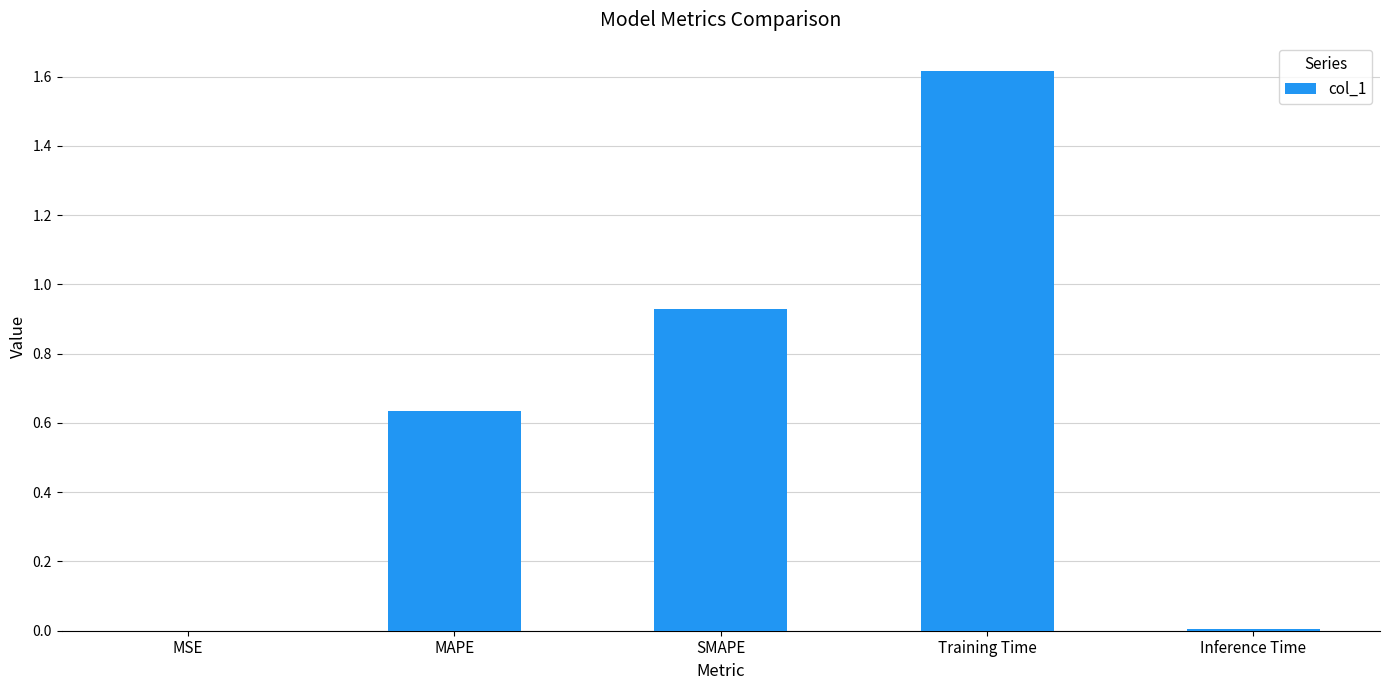

Which category has the highest value across all series?

Training Time